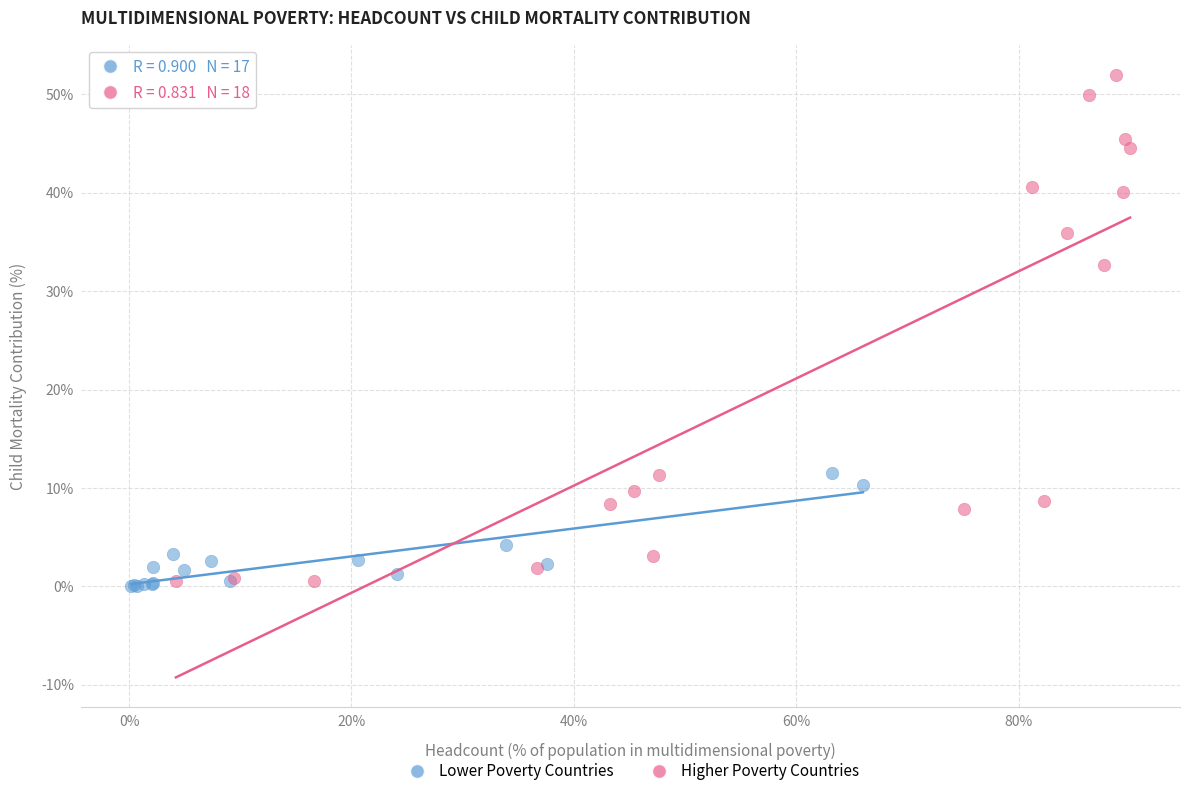

Which series has the widest spread of Y values?

Higher Poverty Countries